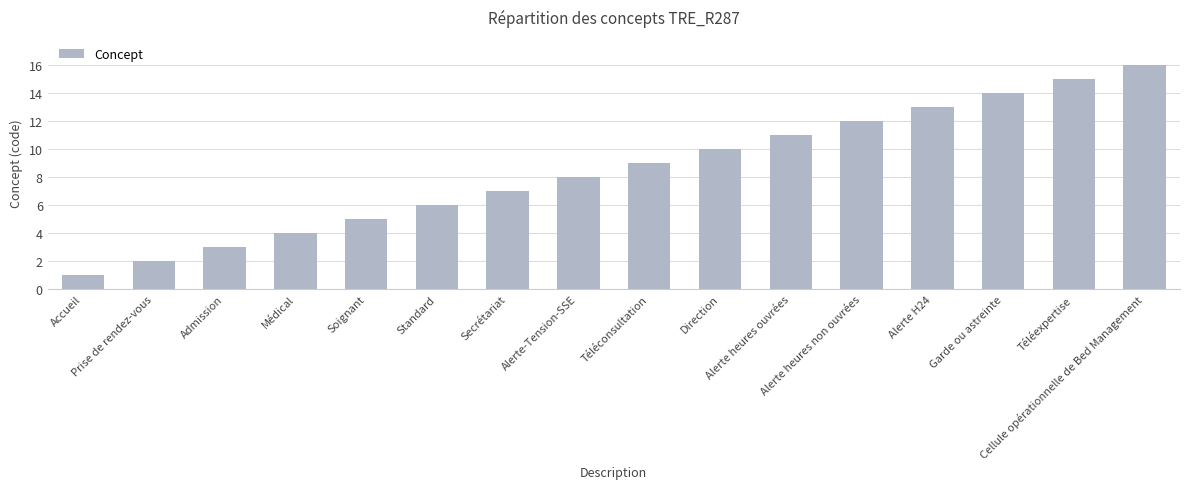

What is the change in value from Secrétariat to Cellule opérationnelle de Bed Management?

+9